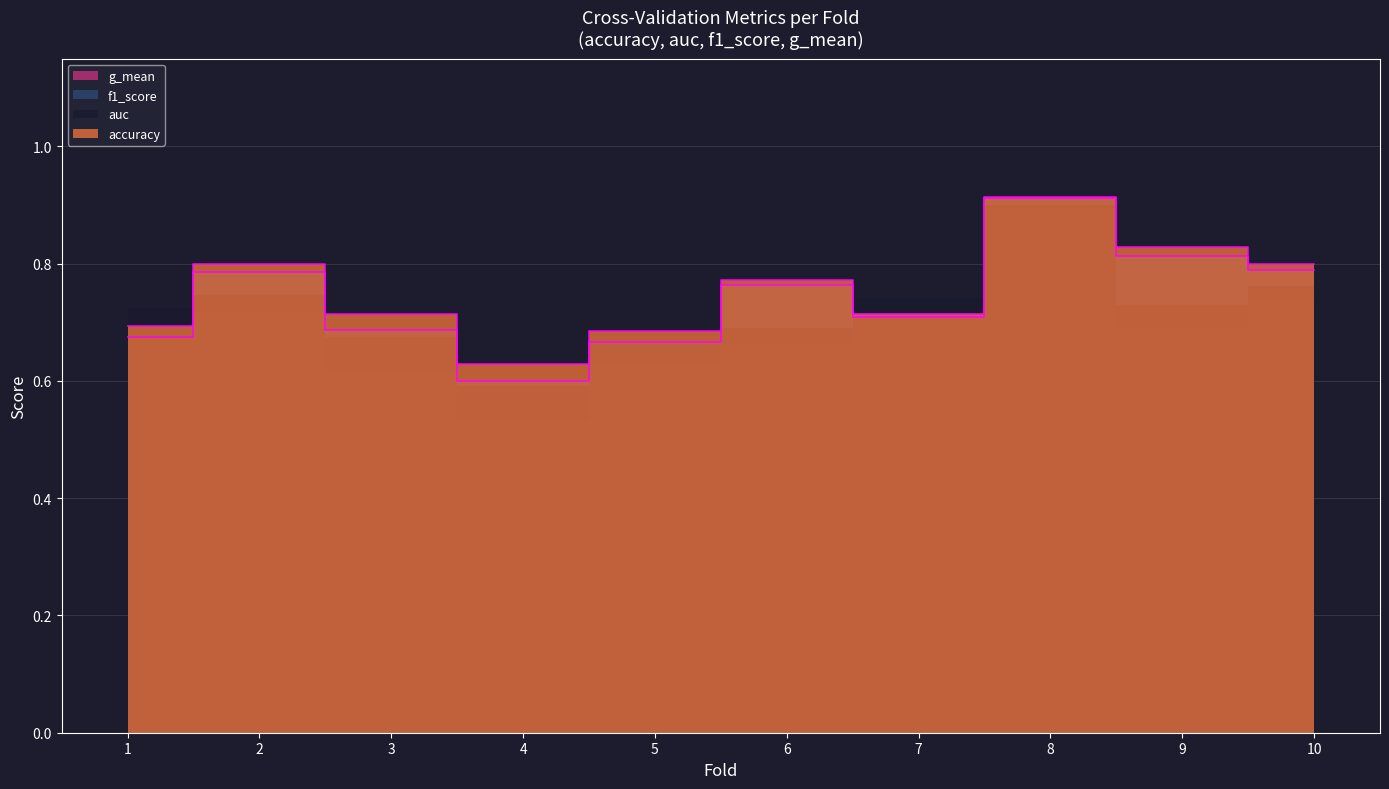

List the labels in order of accuracy value, smallest first.

4, 5, 1, 3, 7, 6, 2, 10, 9, 8